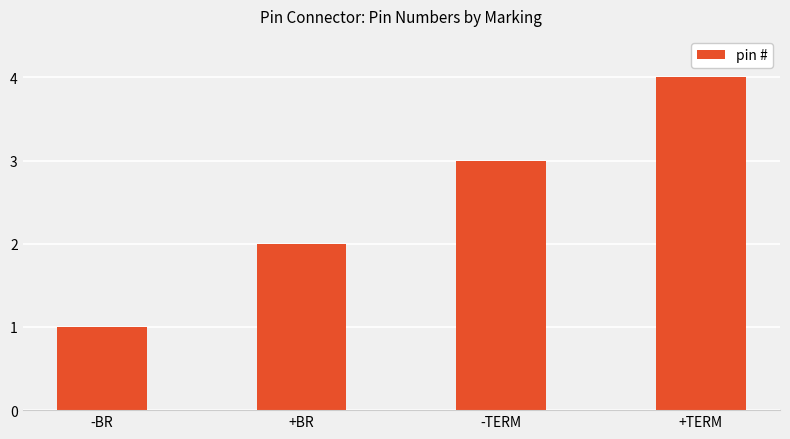

True or false: the data shows 3 at -TERM.

True